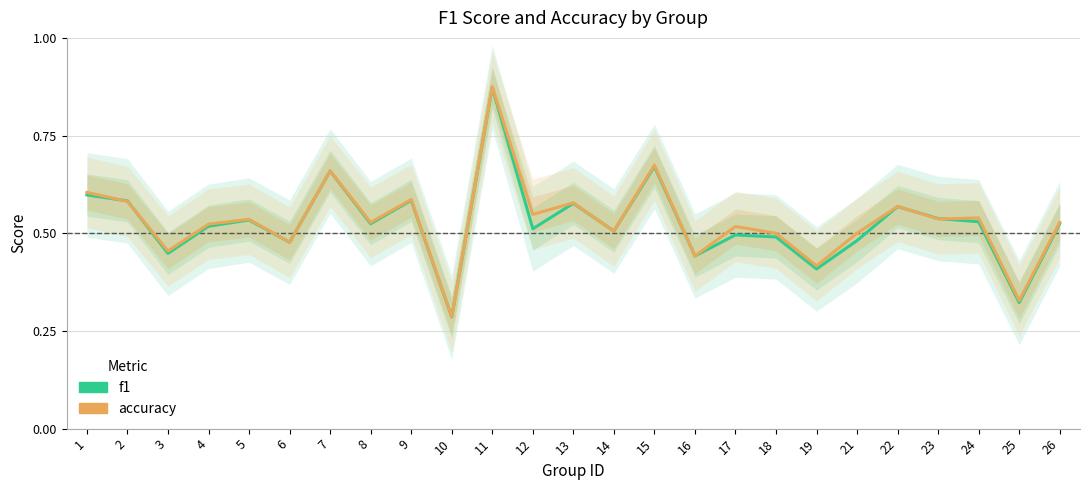

At which category does f1 reach its first local valley?

3